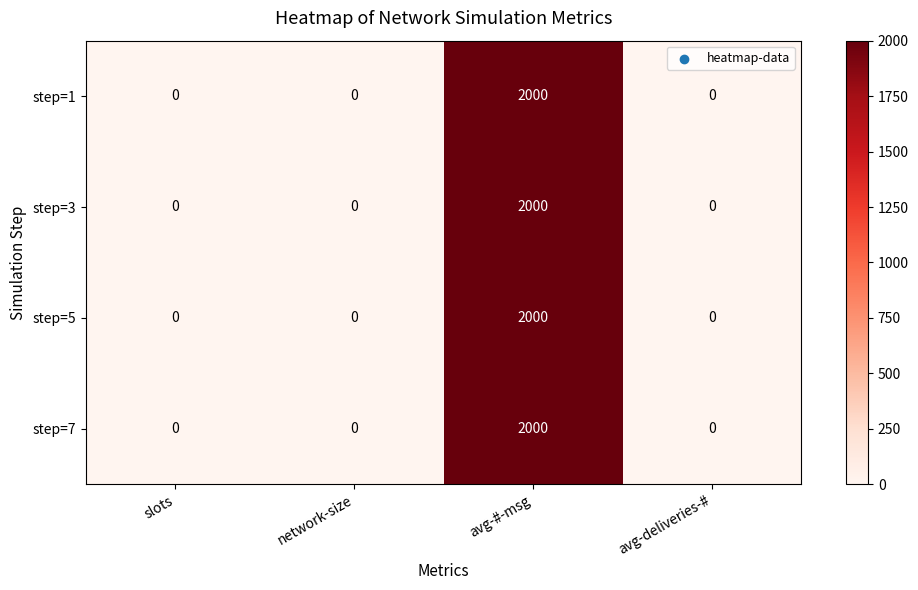

Is the value of step=5 at avg-deliveries-# greater than the value of step=3 at avg-#-msg?

No